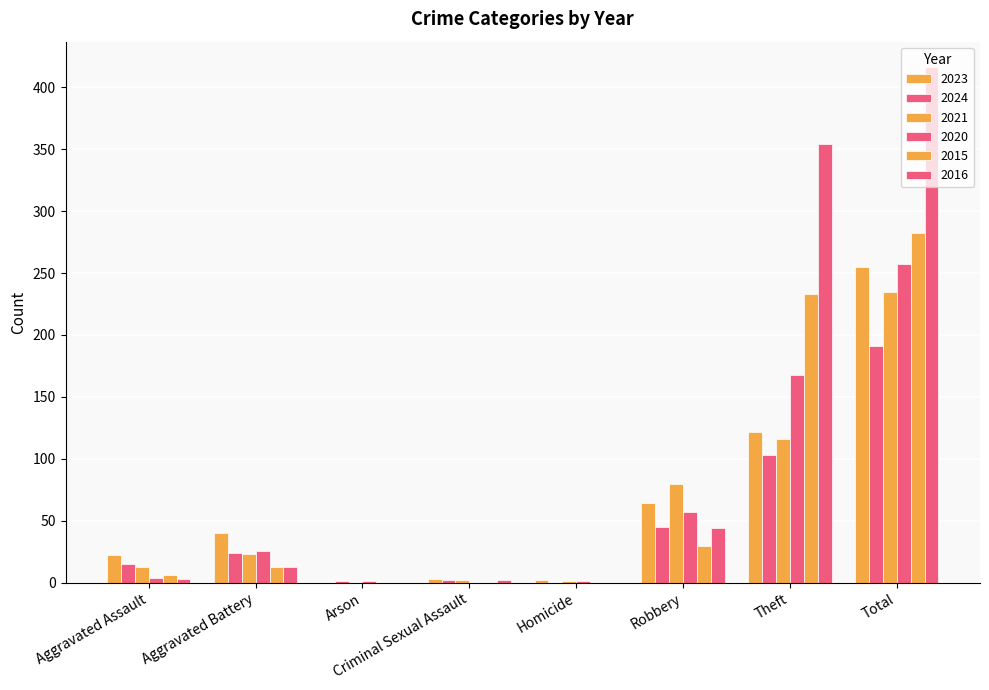

Which series has the largest total across all categories?

2016